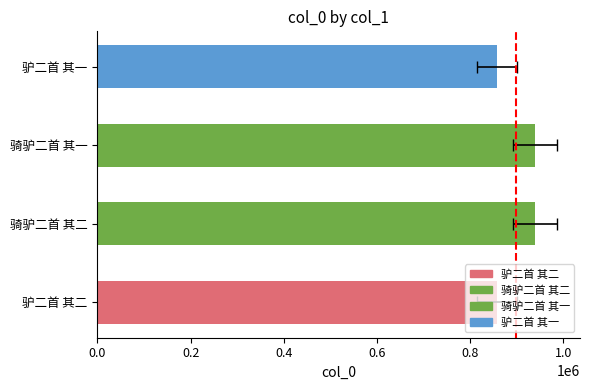

What is the value of the 2nd bar from the left?

939656